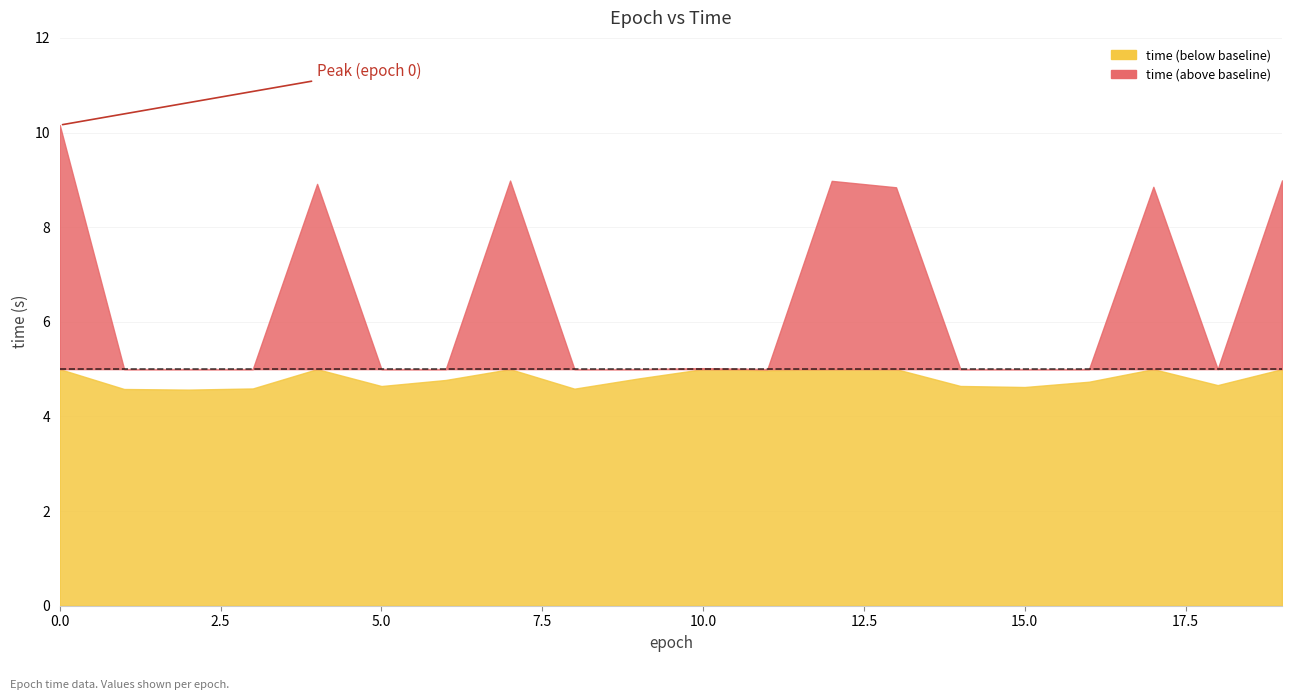

Which has a higher value, 9 or 3?

9